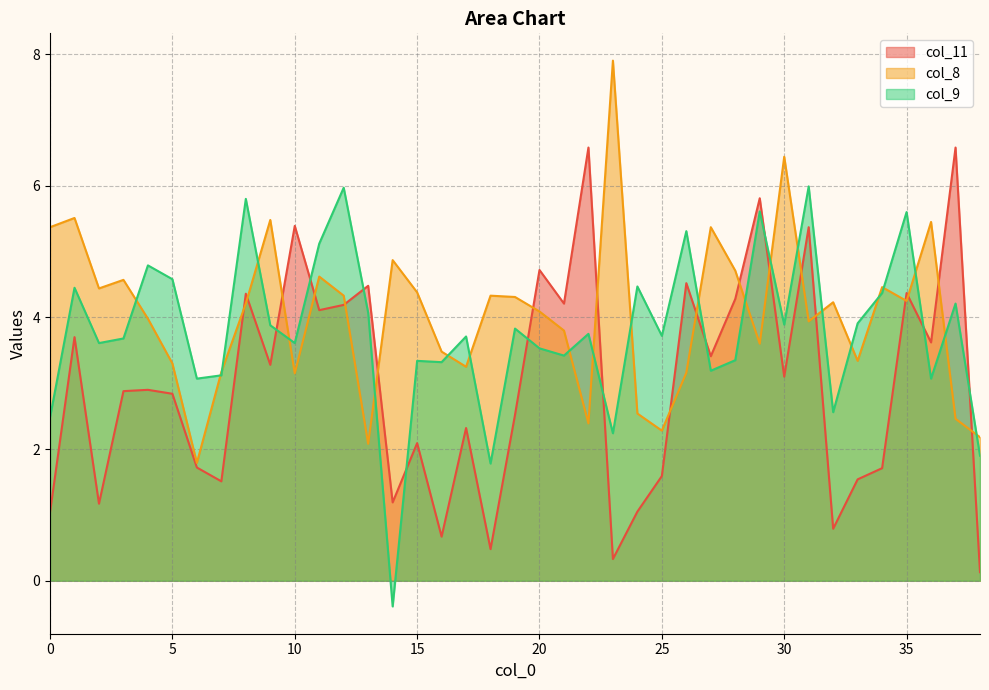

What is the difference between the highest and lowest values at 11?

1.0